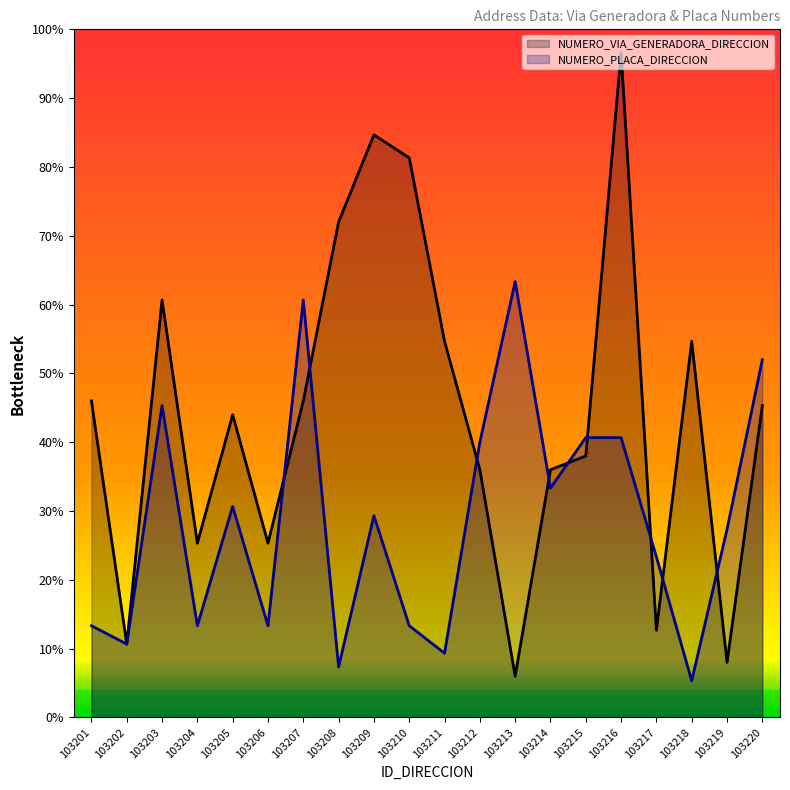

Is it true that NUMERO_PLACA_DIRECCION equals 38 at 103203?

False